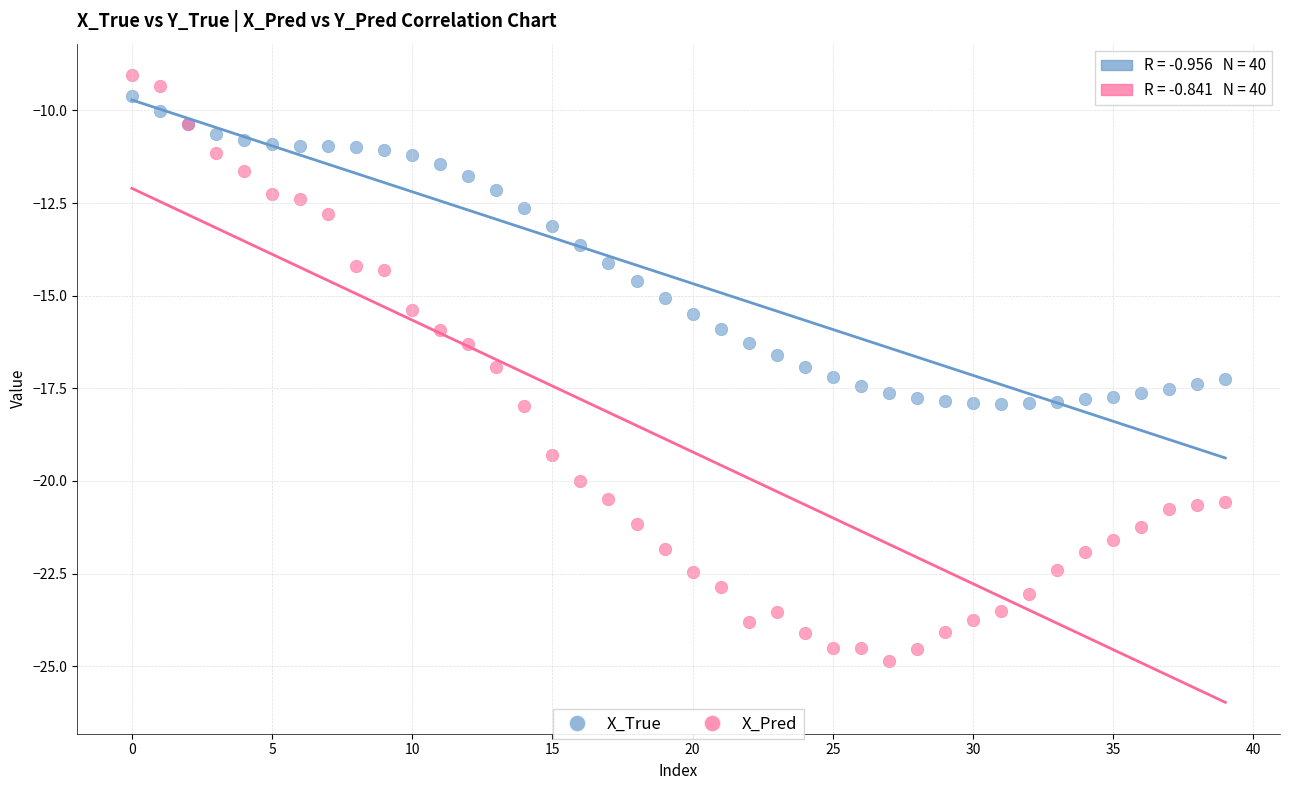

What are all the series names shown in the legend?

X_True, X_Pred